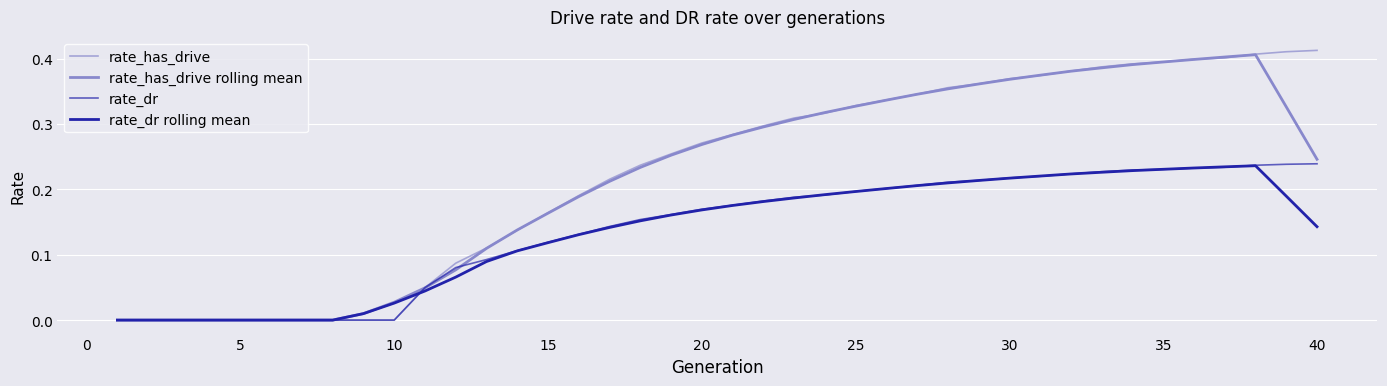

How many lines are shown in the chart?

4